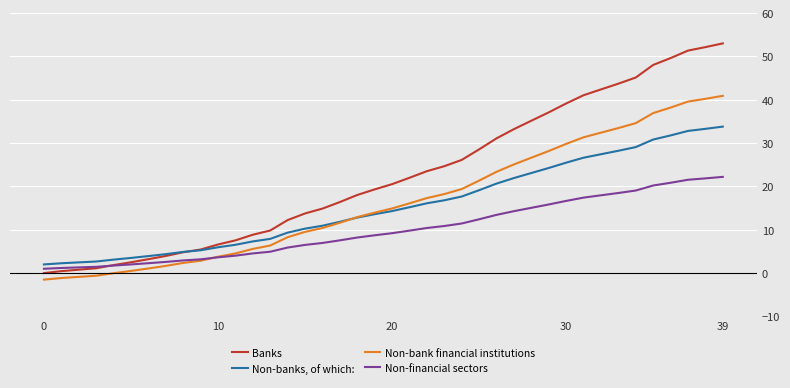

True or false: Non-bank financial institutions and Banks cross at least once.

False